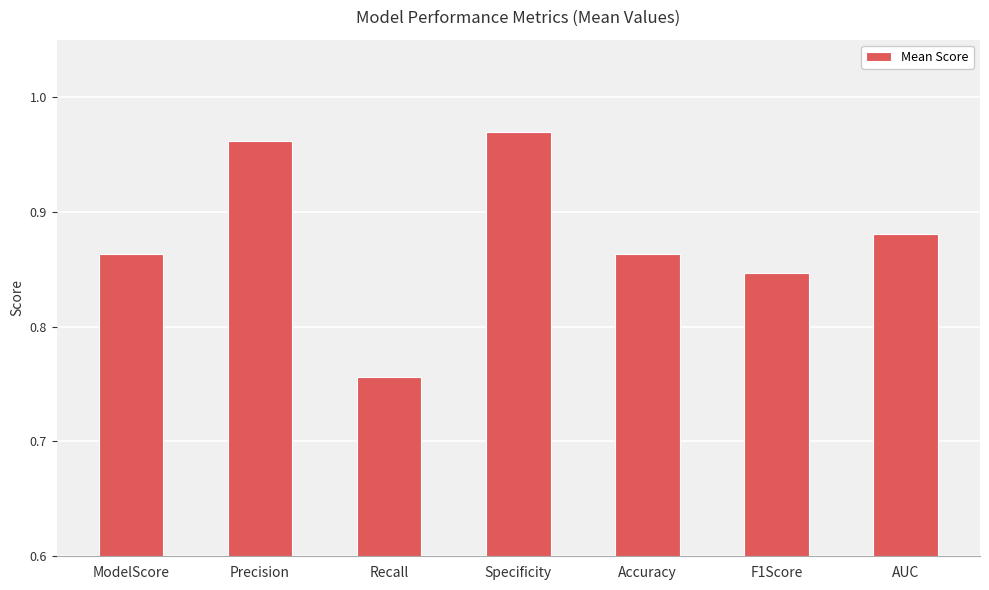

Which label corresponds to the largest value in the chart?

Specificity